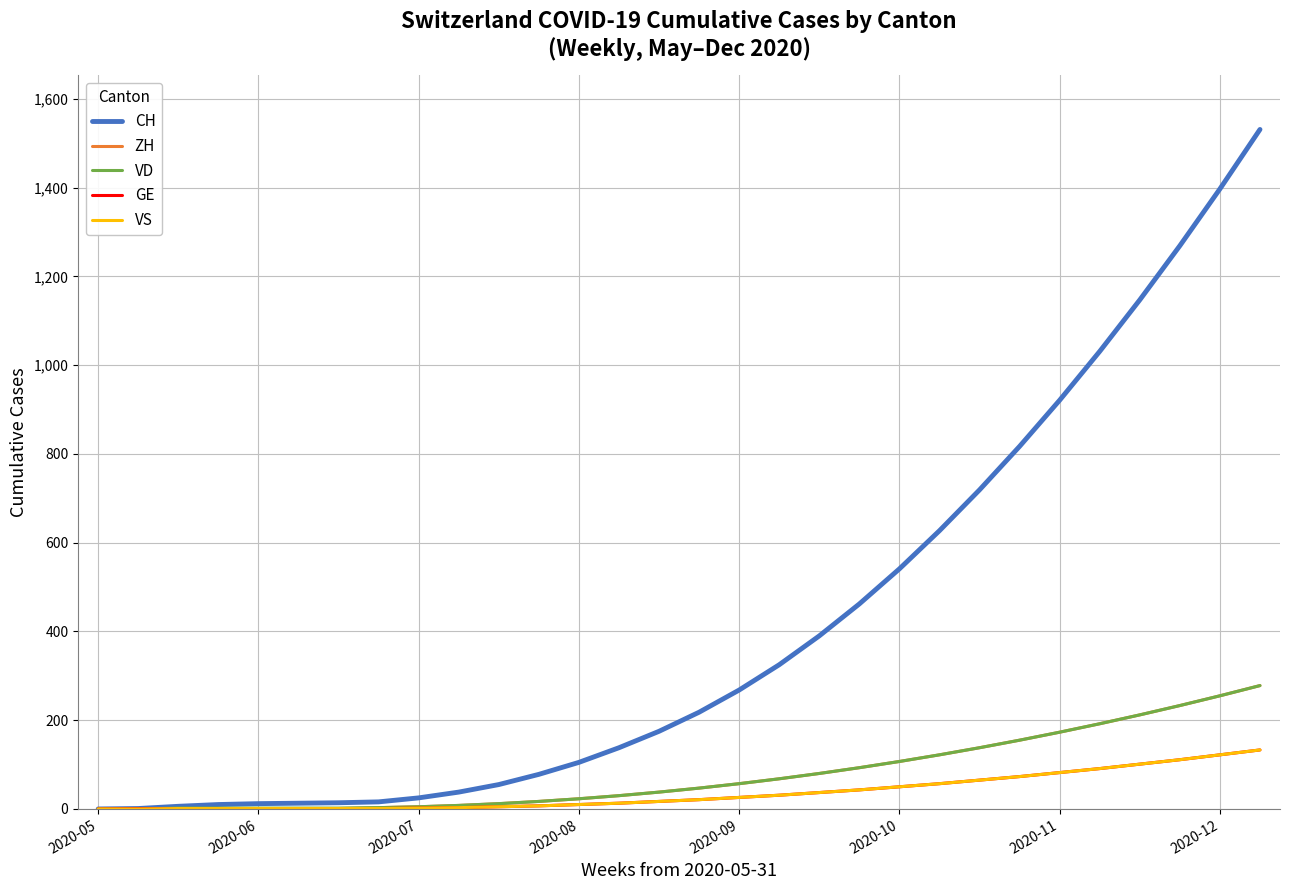

Which series has the largest total across all categories?

CH